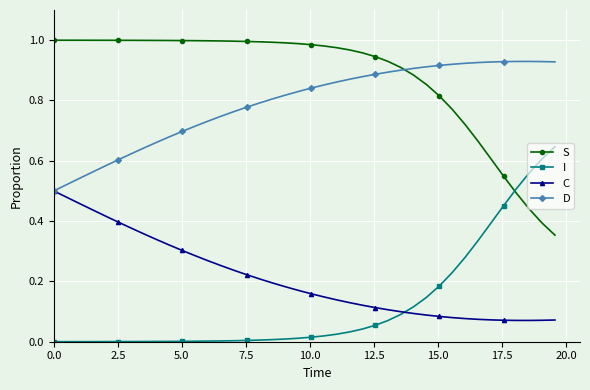

Rank the series by their maximum value, from highest to lowest.

S, D, I, C